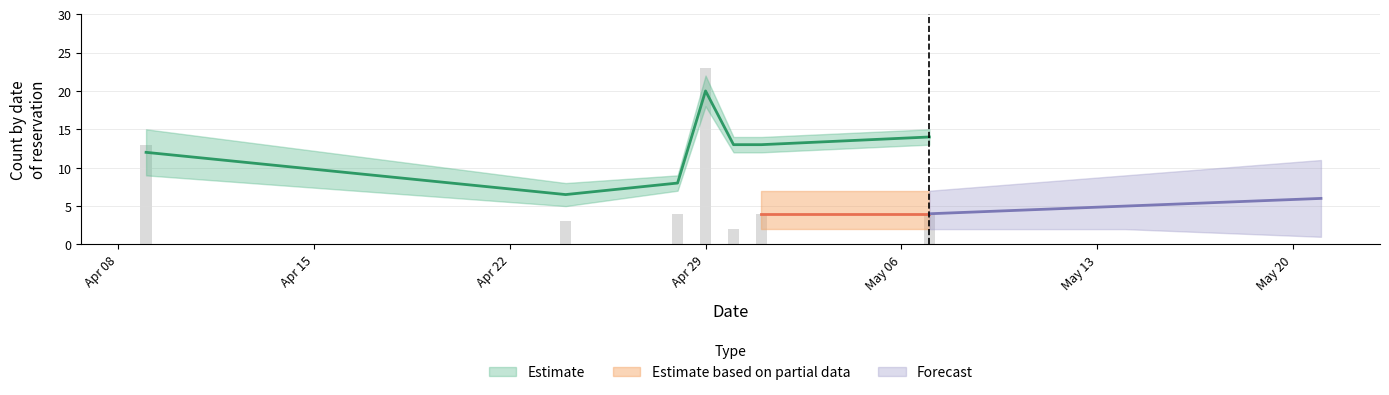

Which label corresponds to the smallest value in the chart?

2024-04-30